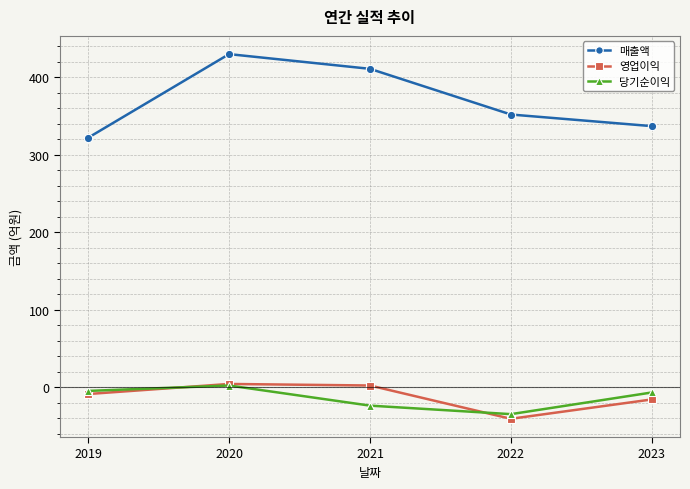

At which category does the chart reach its peak across all series?

2020